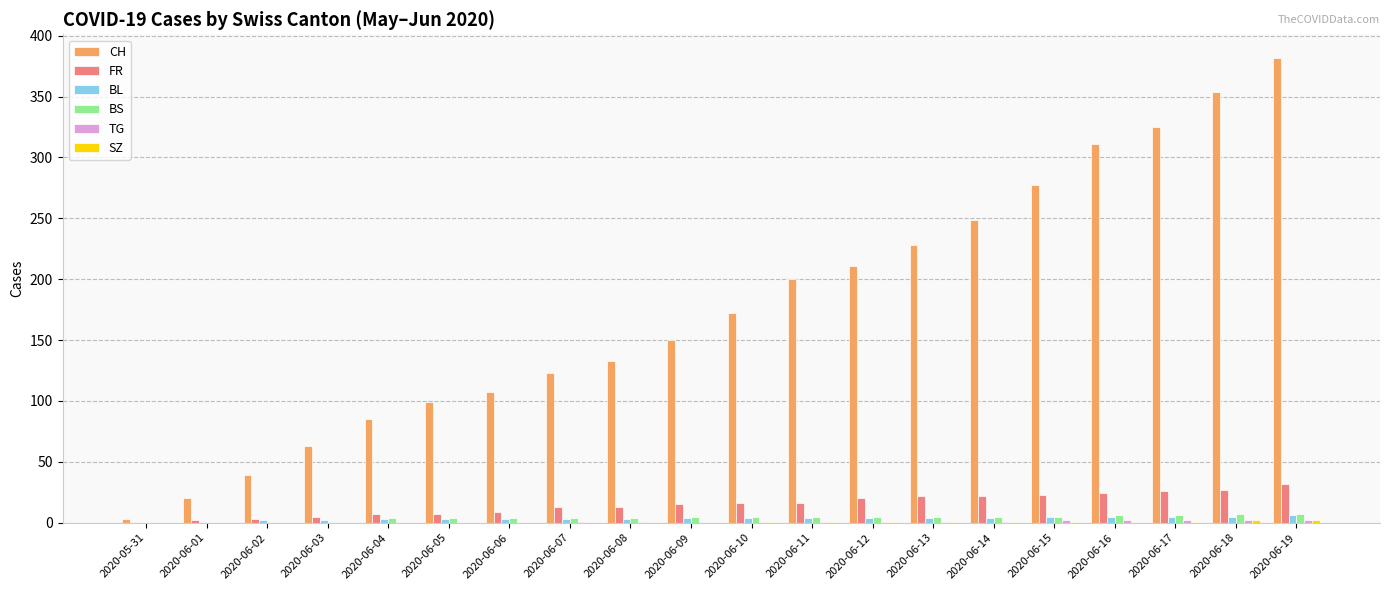

What is the sum of all BS values?

83